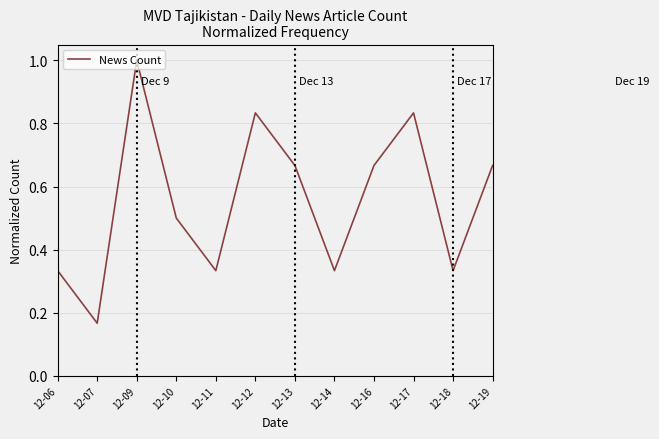

Which label corresponds to the smallest value in the chart?

12-07